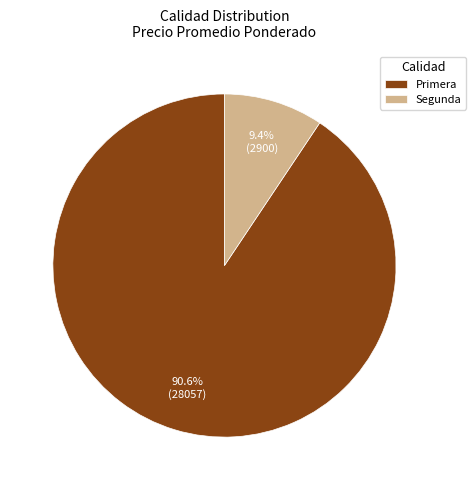

Is there a majority slice in this chart?

Yes